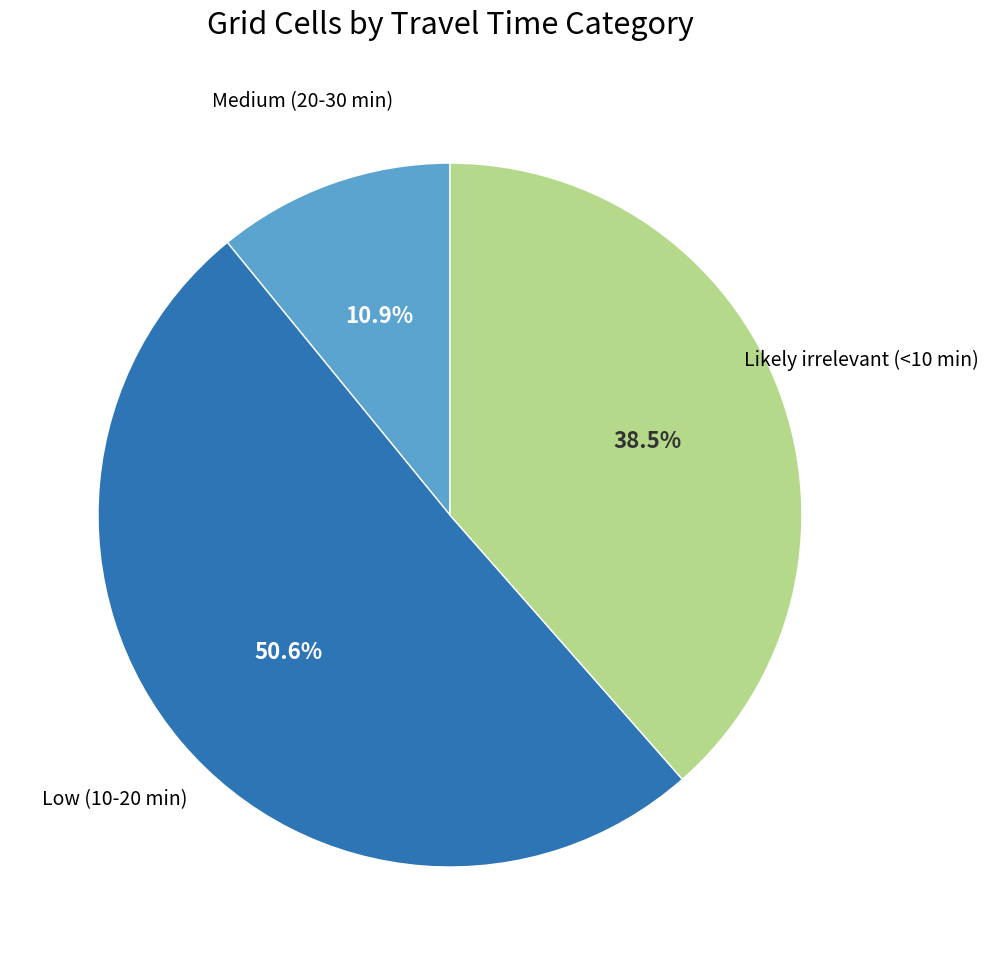

Rank the categories by value from highest to lowest.

Low (10-20 min), Likely irrelevant (<10 min), Medium (20-30 min)